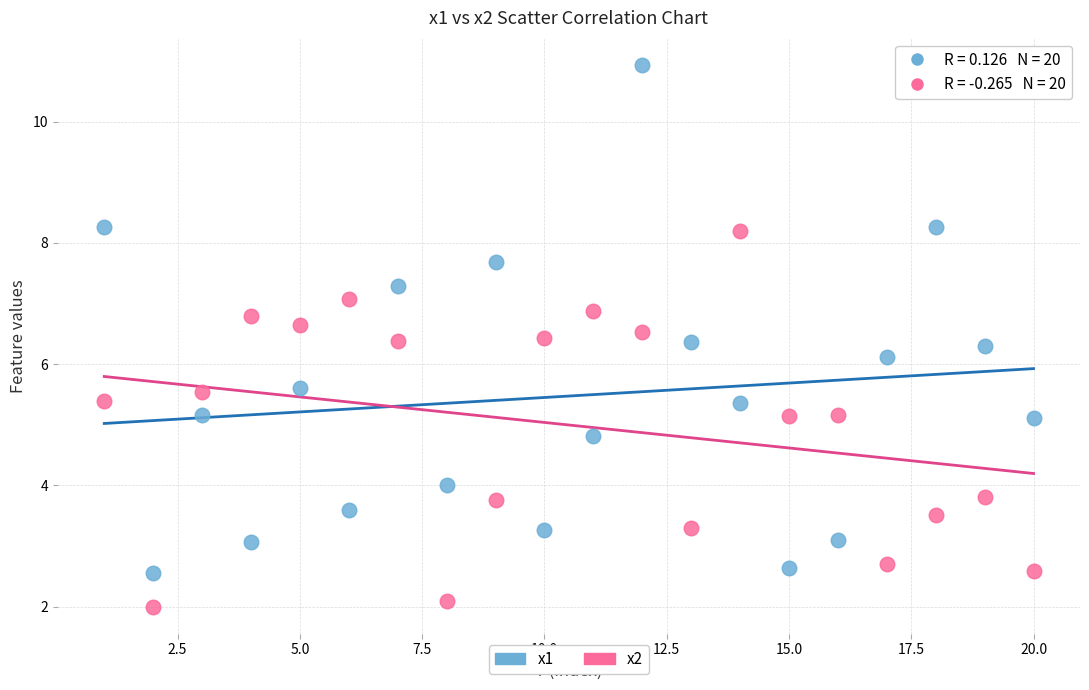

Which series contains the highest Y value?

x1